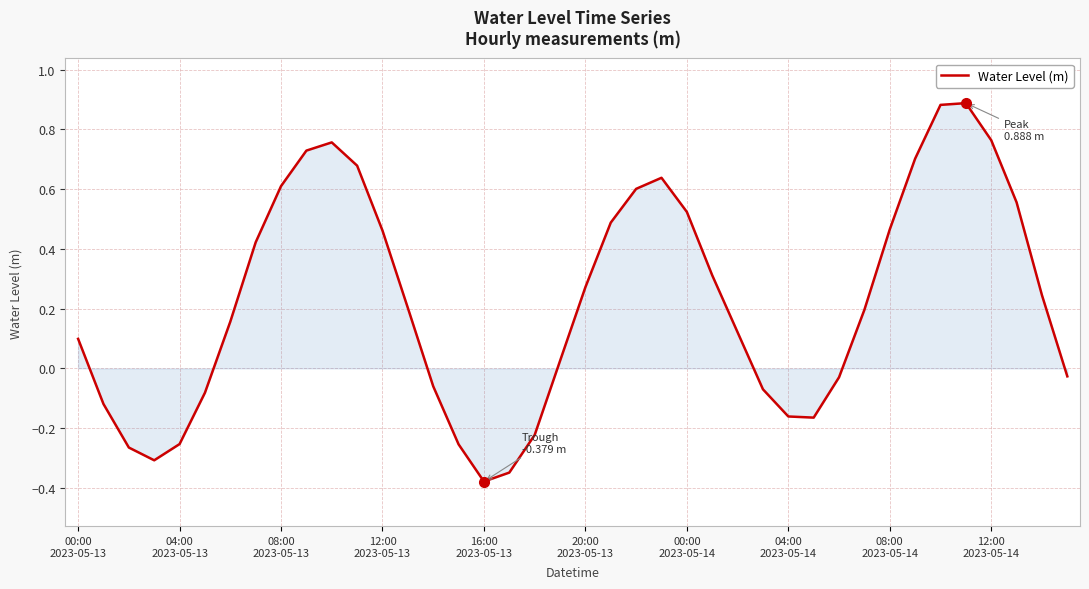

What is the difference between the maximum and minimum values?

1.3